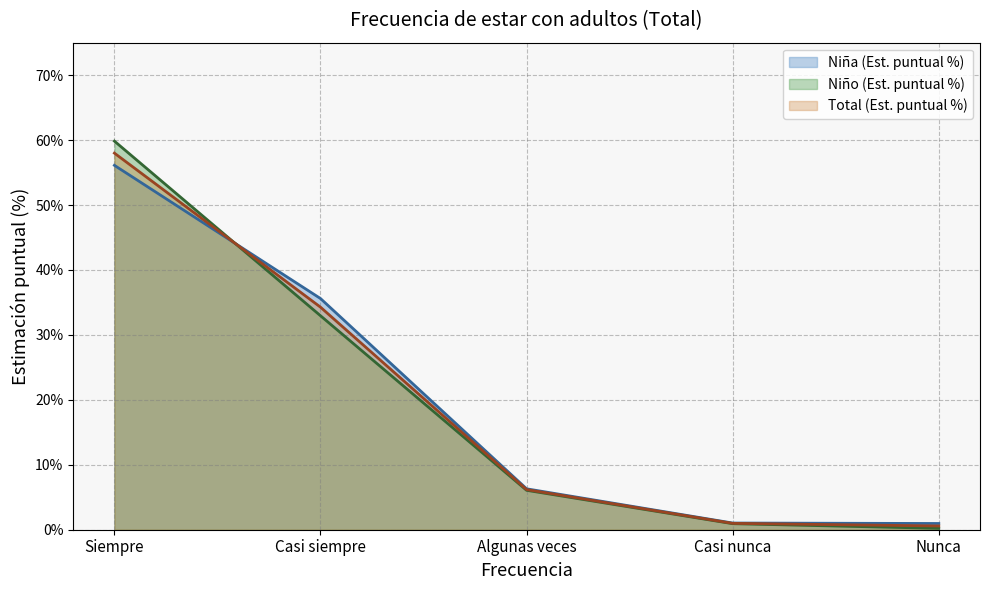

At how many categories does at least one series exceed 3?

3